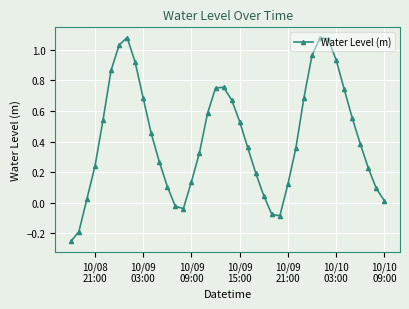

What is the difference between the maximum and minimum values?

1.3